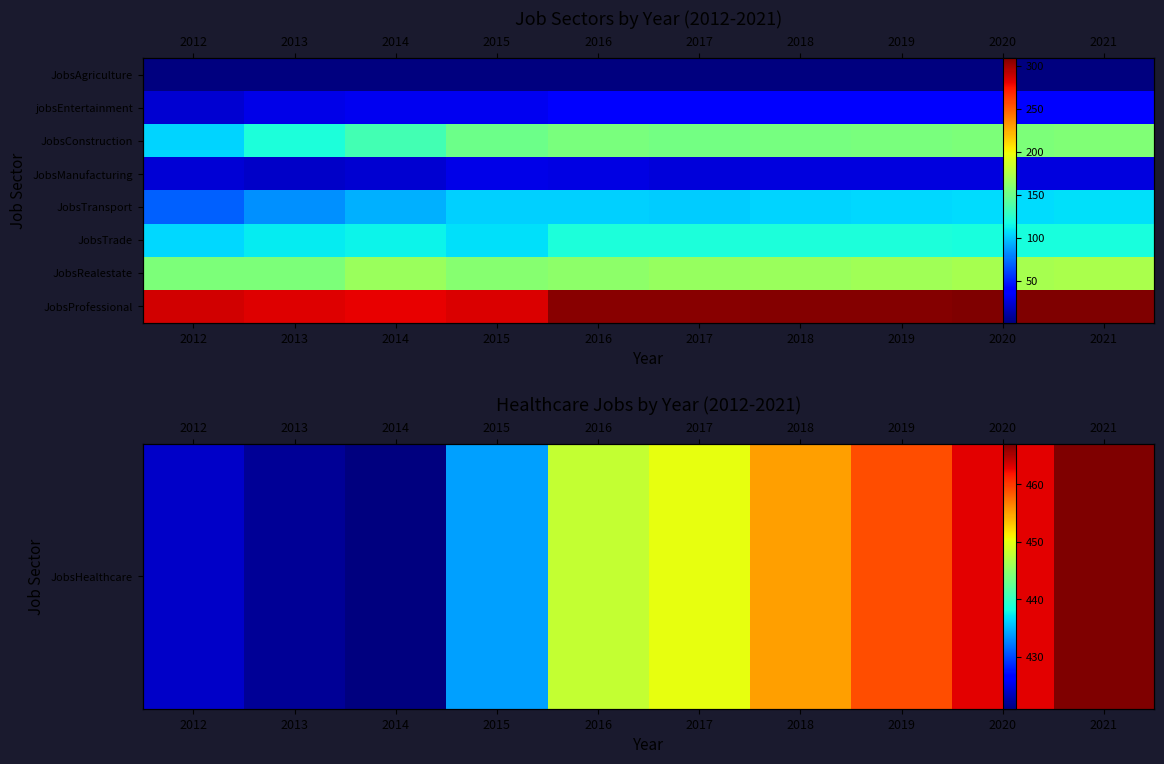

What is the difference between the highest and lowest values at 2021?

440